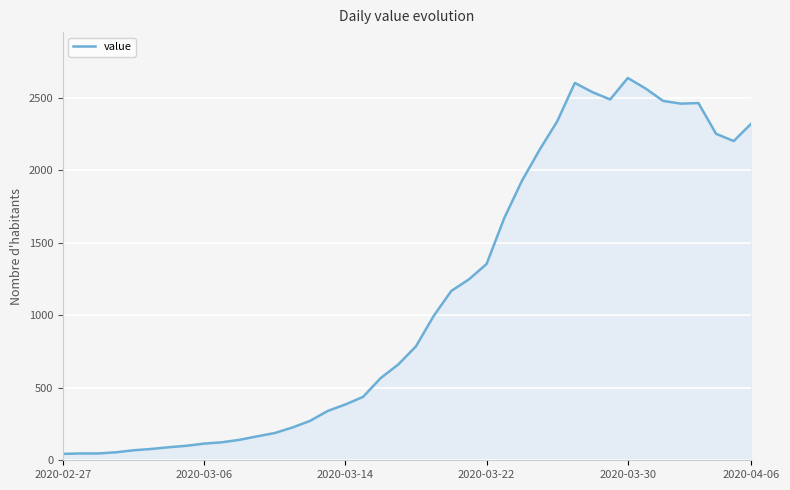

What is the greatest value displayed?

2637